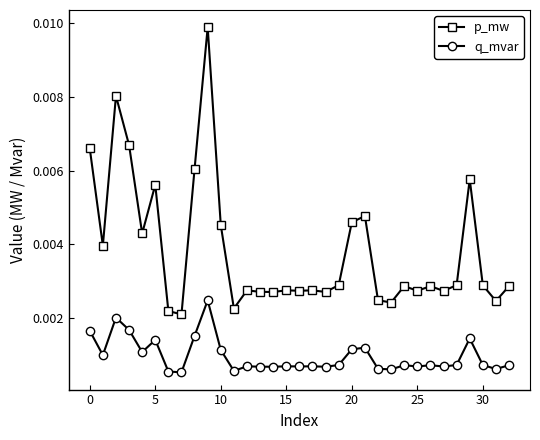

Which series has the largest total across all categories?

p_mw